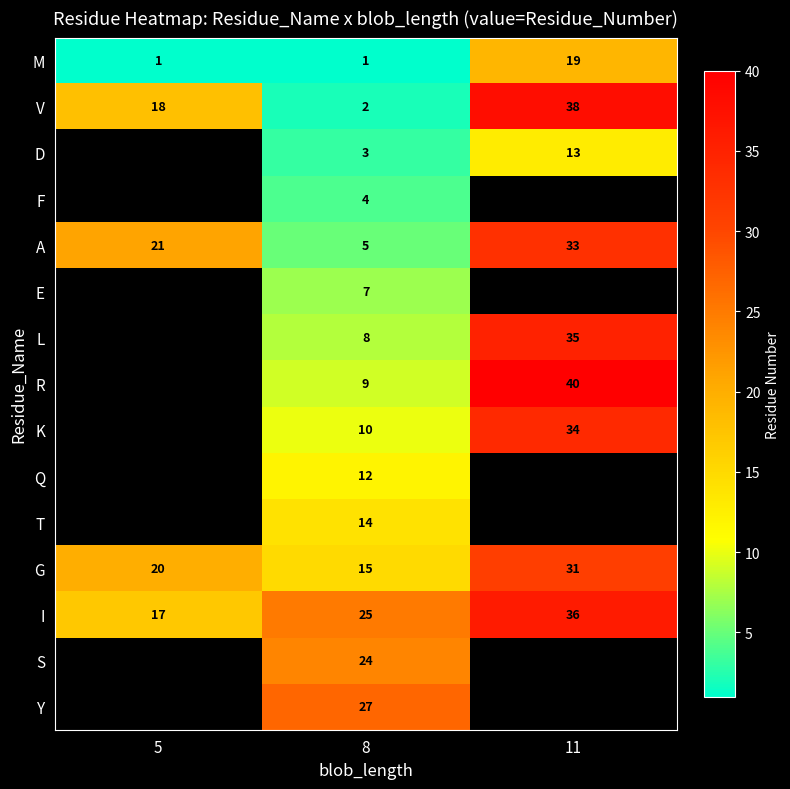

The G series shows 20 at 5. True or false?

True